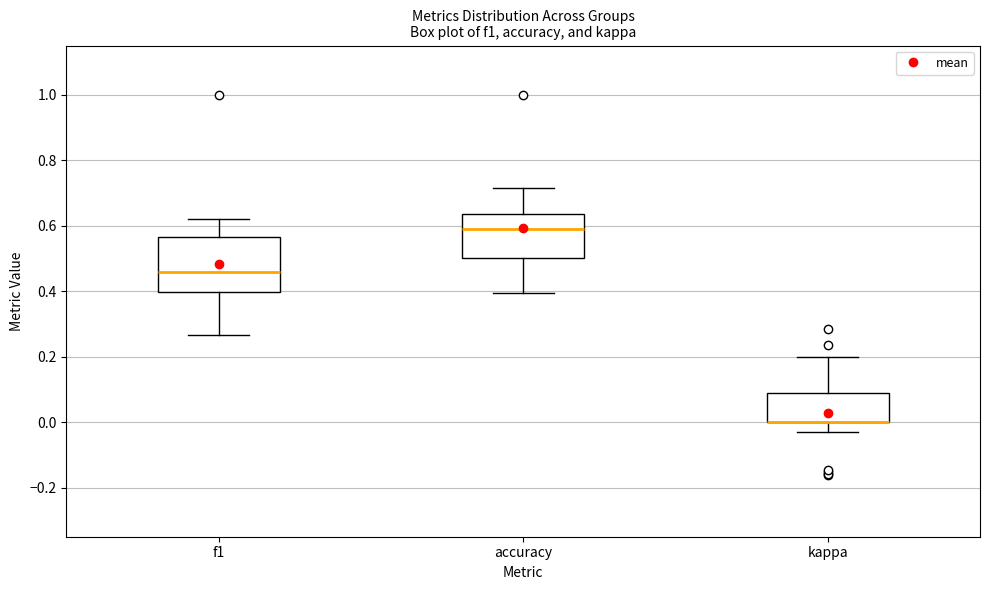

Reading left to right, read every box against the y-axis: the position of its median line, the range the box covers, and the ends of its whiskers. The values are not printed on the chart, so give them approximately, as read against the axis.

f1: median 0.46, box 0.40 to 0.56, whiskers 0.26 to 0.62
accuracy: median 0.58, box 0.50 to 0.64, whiskers 0.40 to 0.72
kappa: median 0.00 (drawn on the box's lower edge), box 0.00 to 0.08, whiskers -0.04 to 0.20